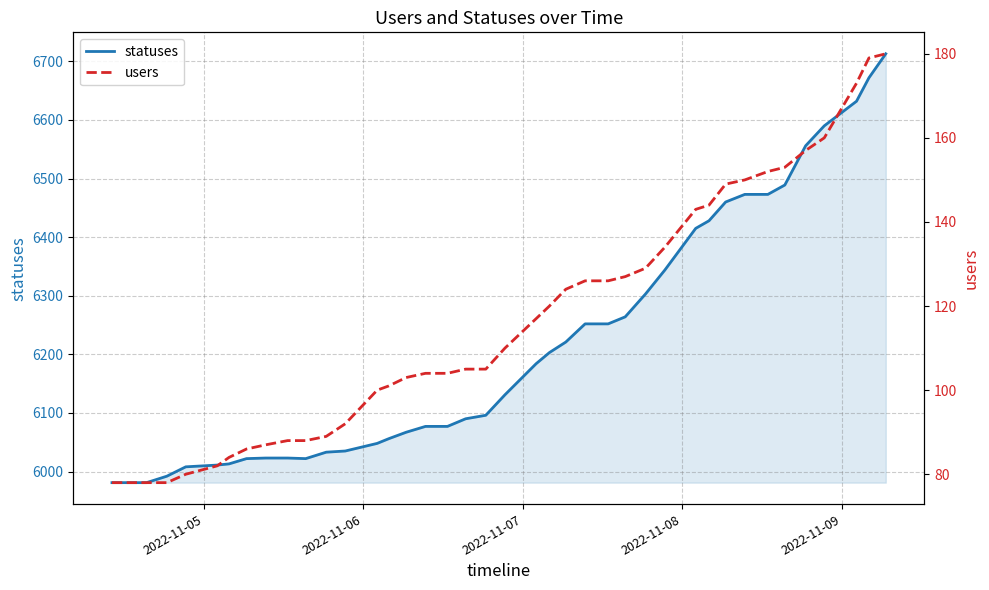

The users series shows 267 at 33. True or false?

False